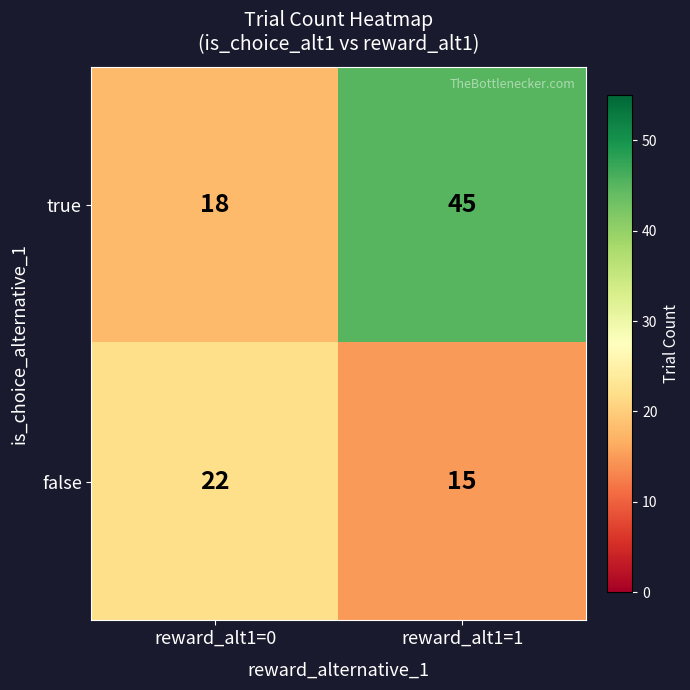

Reading left to right, what are all the values shown in this chart?

true: reward_alt1=0=18	reward_alt1=1=45
false: reward_alt1=0=22	reward_alt1=1=15